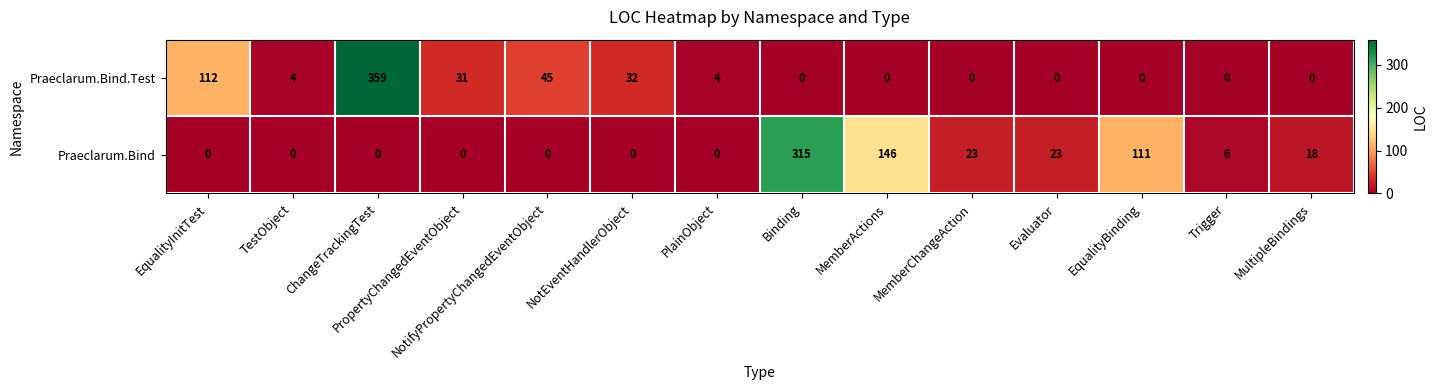

The Praeclarum.Bind.Test series shows -215 at Evaluator. True or false?

False